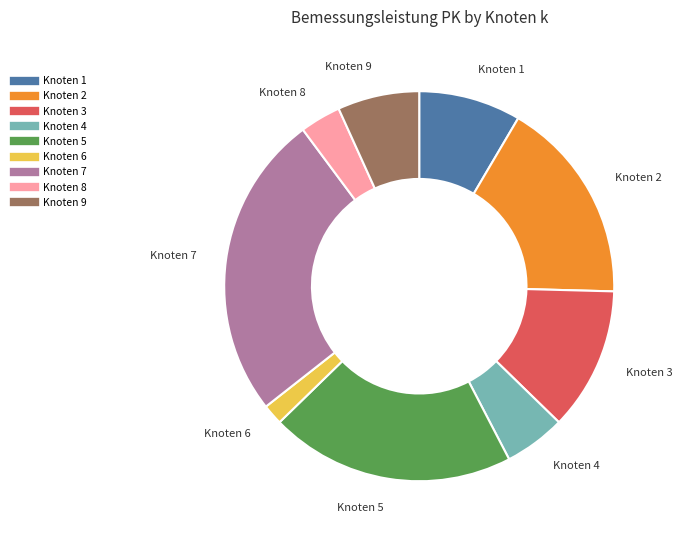

Is there a majority slice in this chart?

No